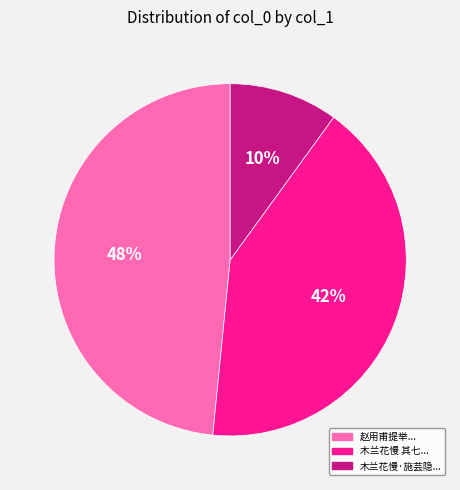

To the nearest percent, what is the average slice percentage?

33%